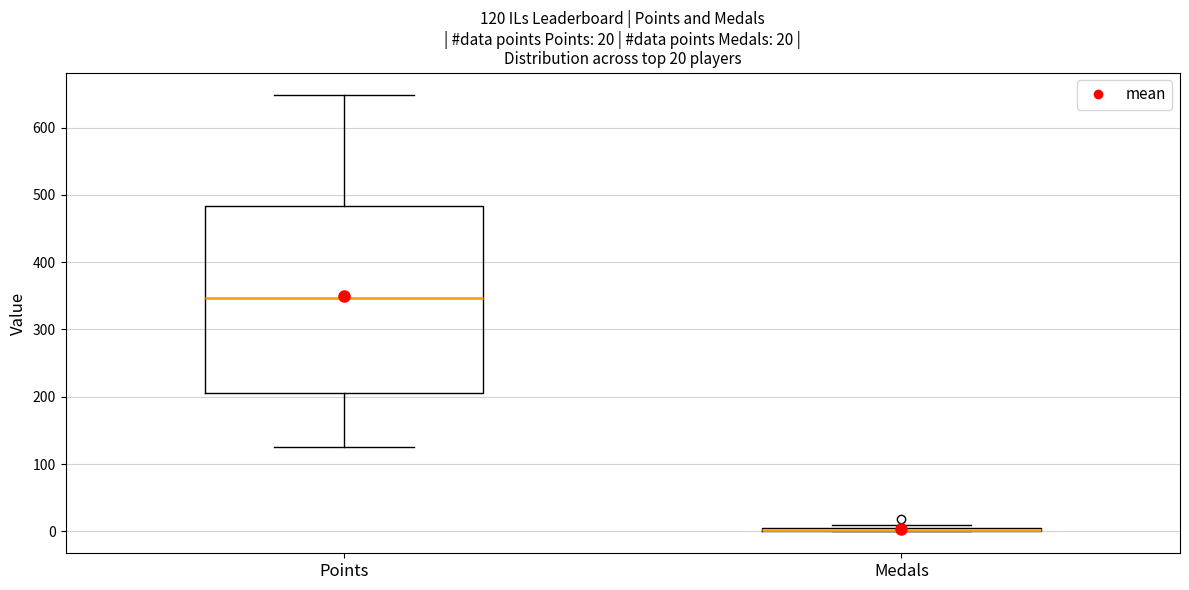

Which box is the tallest, from its lower edge to its upper edge?

Points